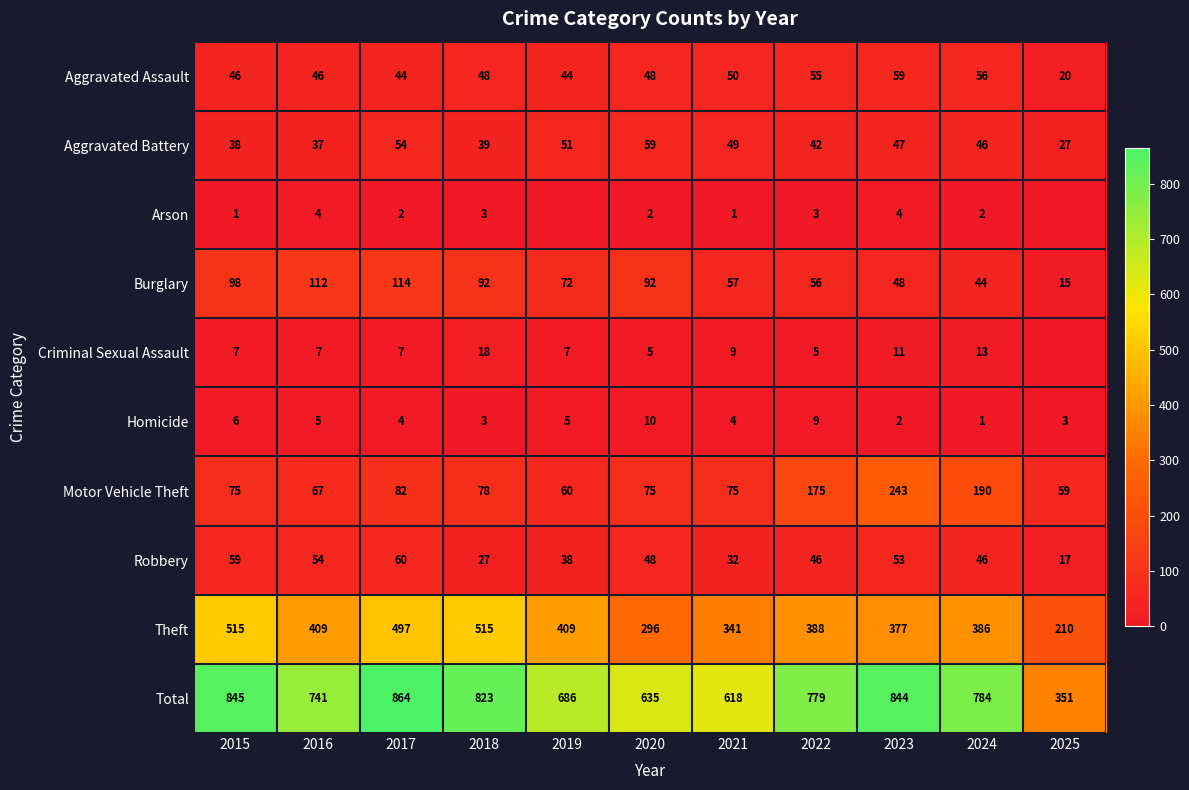

Which series has the largest total across all categories?

Total